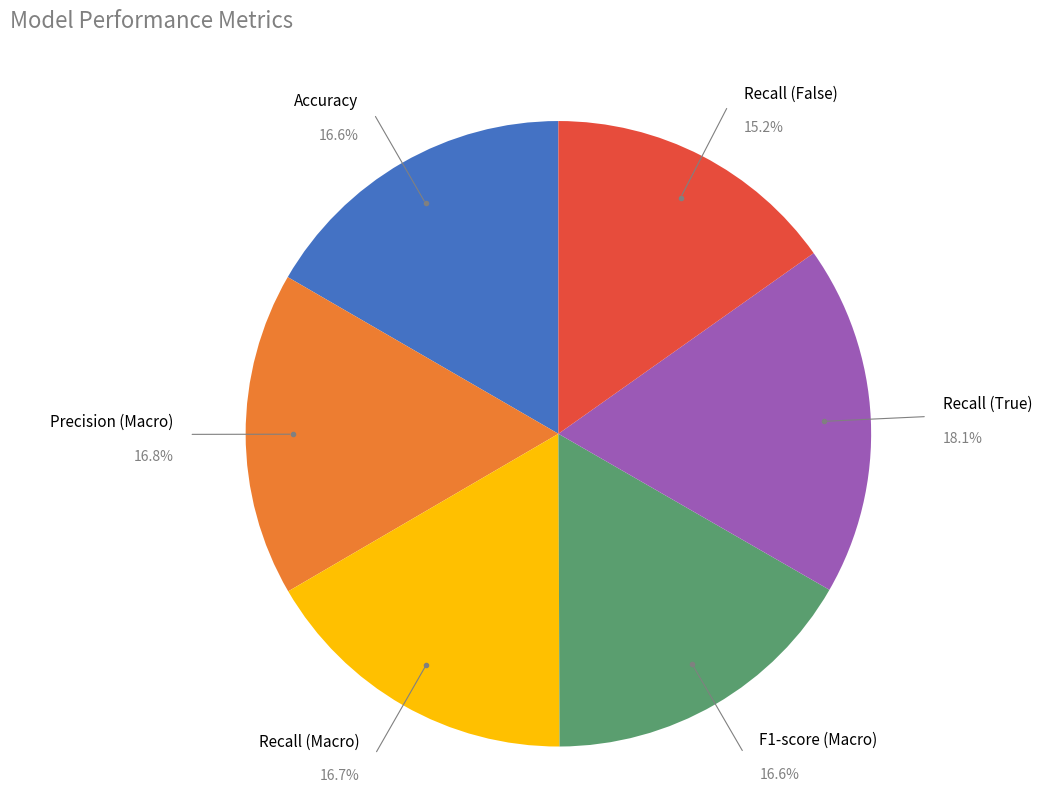

To the nearest percent, what is the average slice percentage?

17%